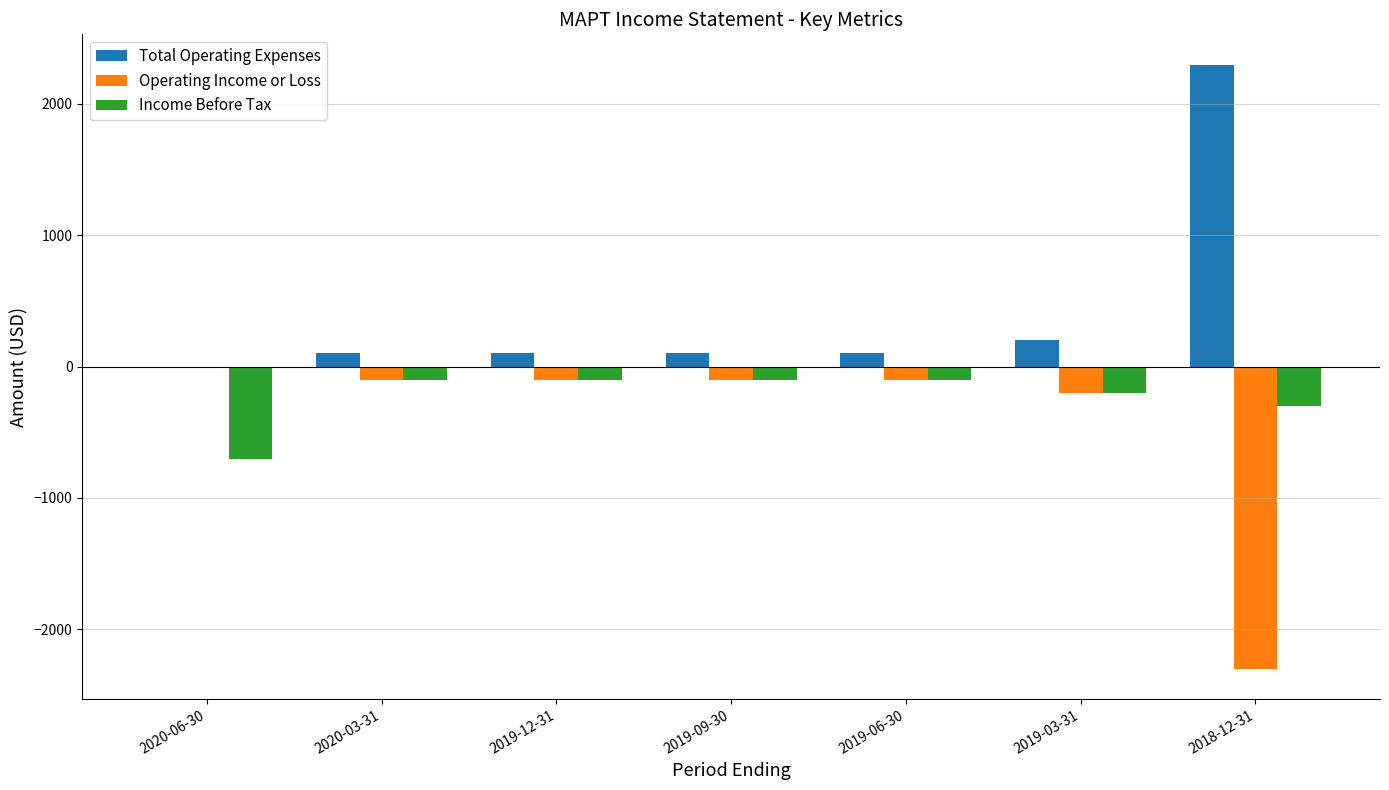

What is the total value across all series at 2019-03-31?

-200